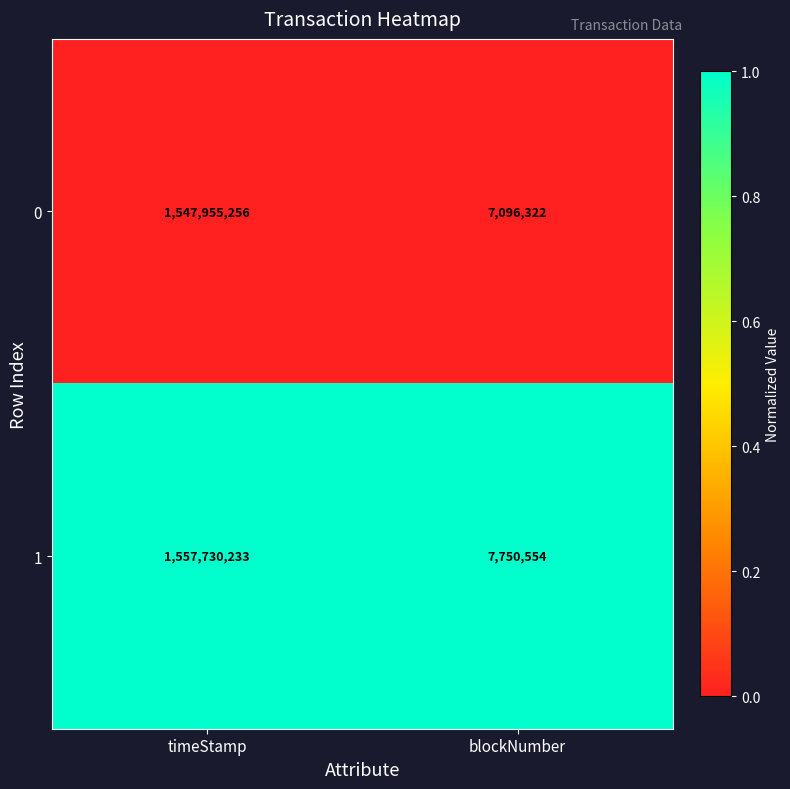

Which series has the largest range (max minus min)?

1